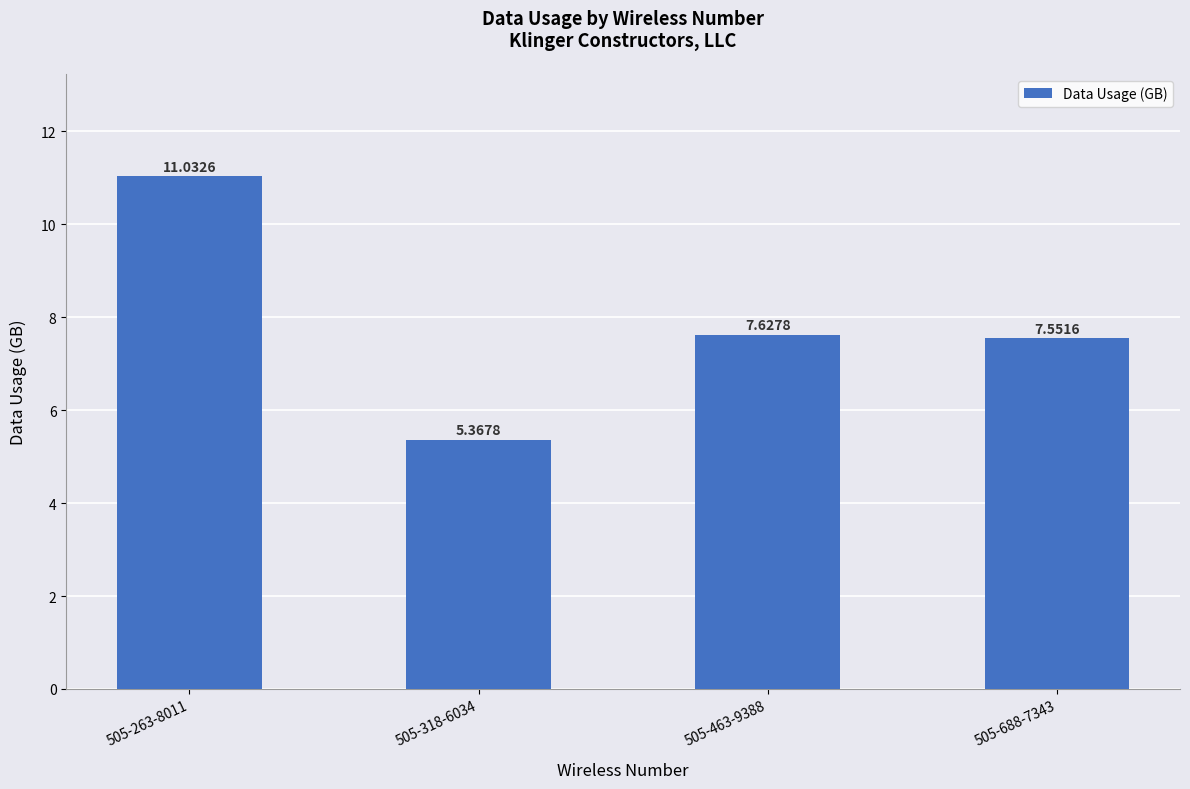

How many data points are above 7?

3